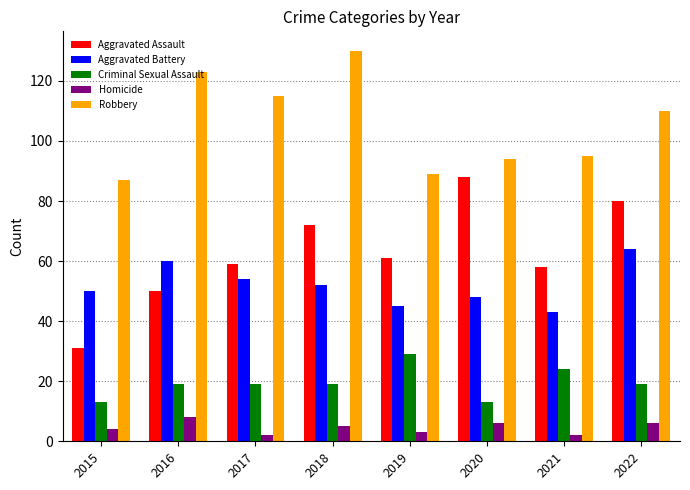

Reading left to right, extract all data points from this chart.

Aggravated Assault: 31	50	59	72	61	88	58	80
Aggravated Battery: 50	60	54	52	45	48	43	64
Criminal Sexual Assault: 13	19	19	19	29	13	24	19
Homicide: 4	8	2	5	3	6	2	6
Robbery: 87	123	115	130	89	94	95	110